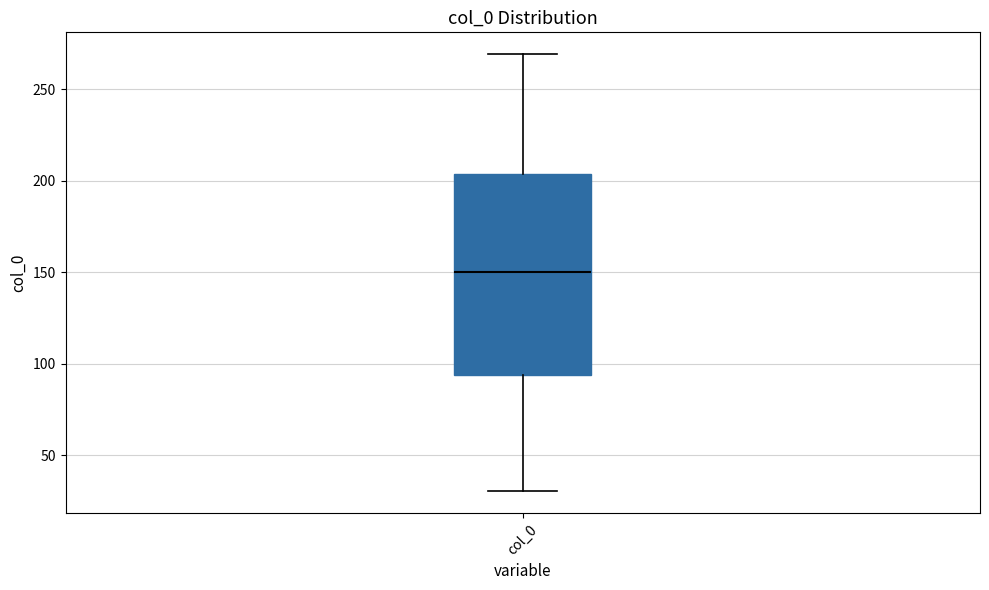

Where is the lower edge of the box for col_0 on the y-axis? The values are not printed on the chart, so give them approximately, as read against the axis.

95